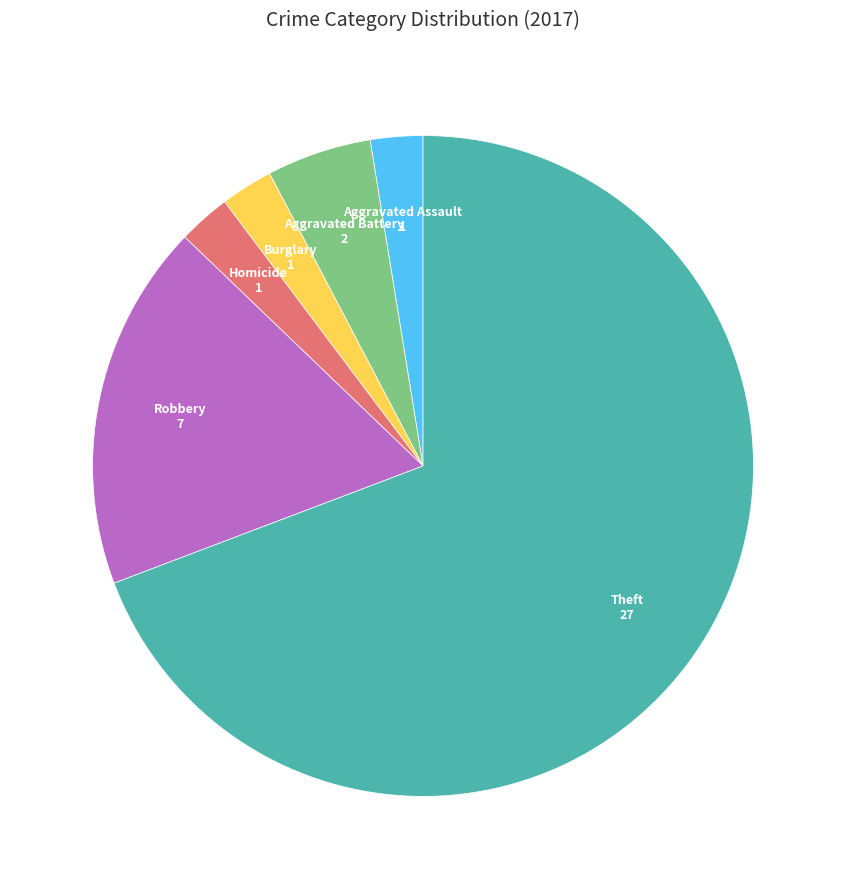

Is there a majority slice in this chart?

Yes